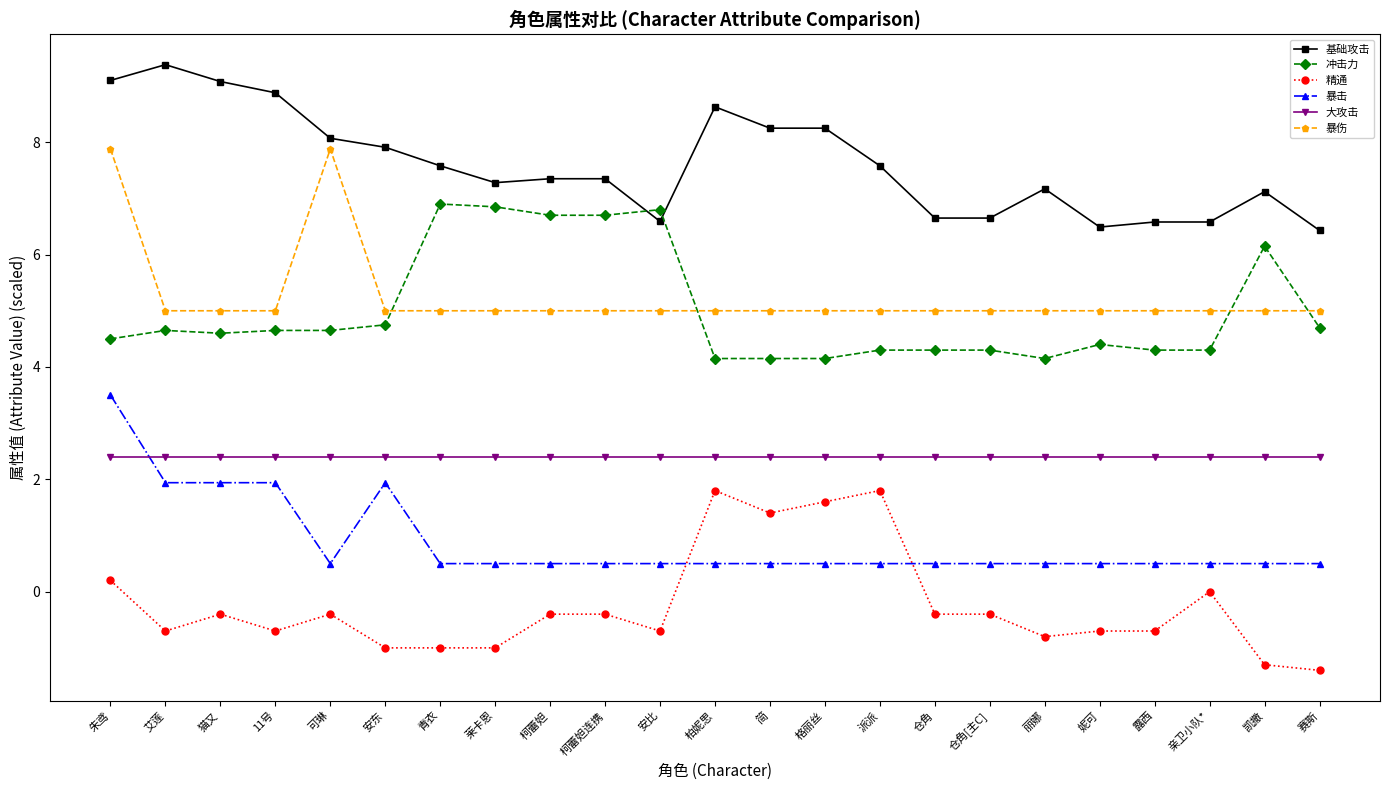

List the series in order of their peak value, lowest first.

精通, 大攻击, 暴击, 冲击力, 暴伤, 基础攻击